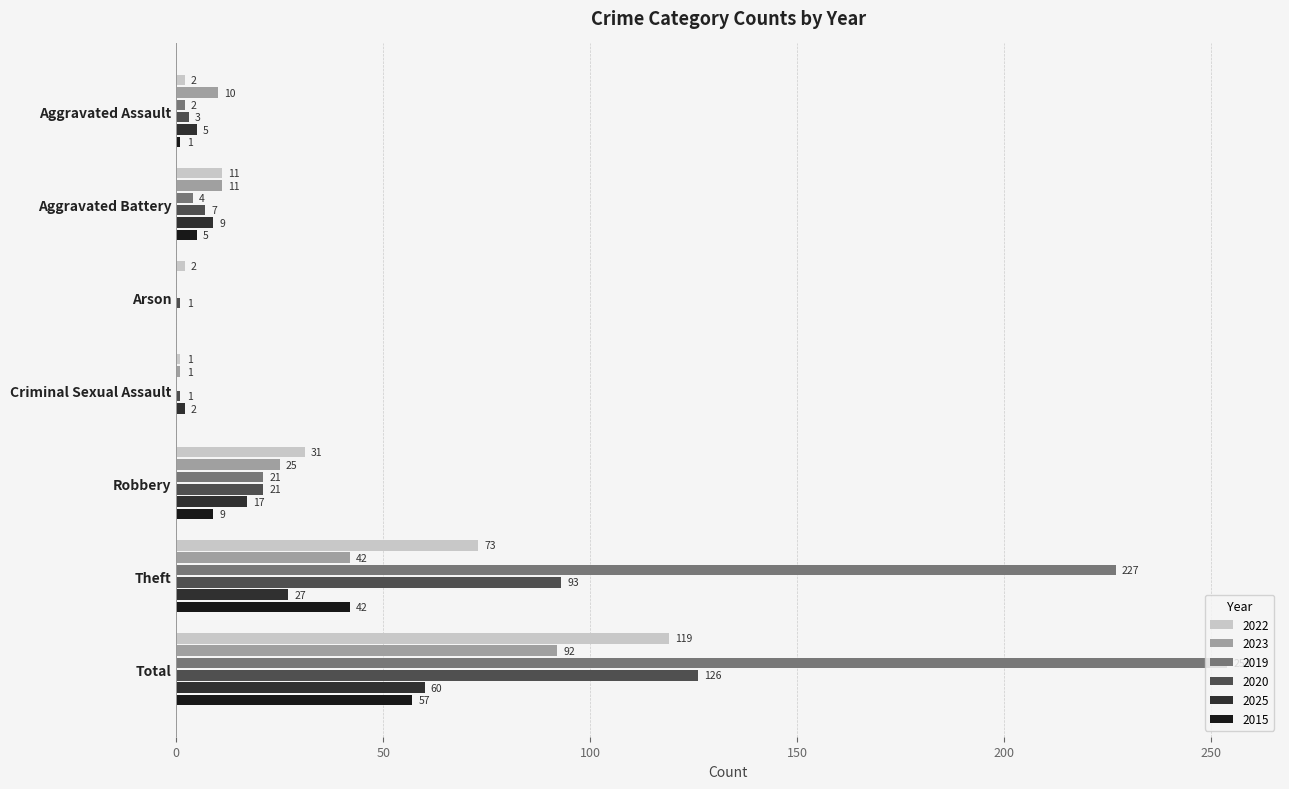

At which label is 2020 closest to 63?

Theft